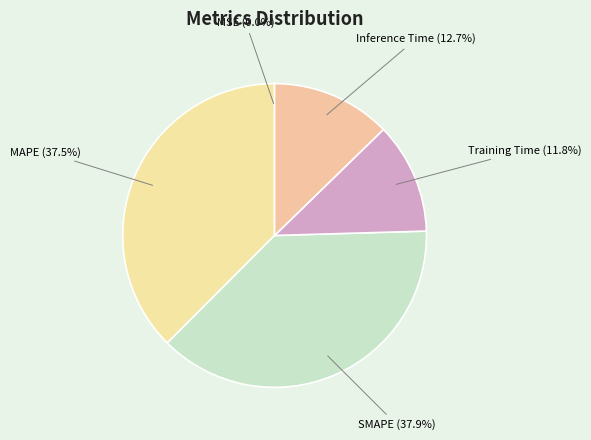

Does any single category account for the majority?

No